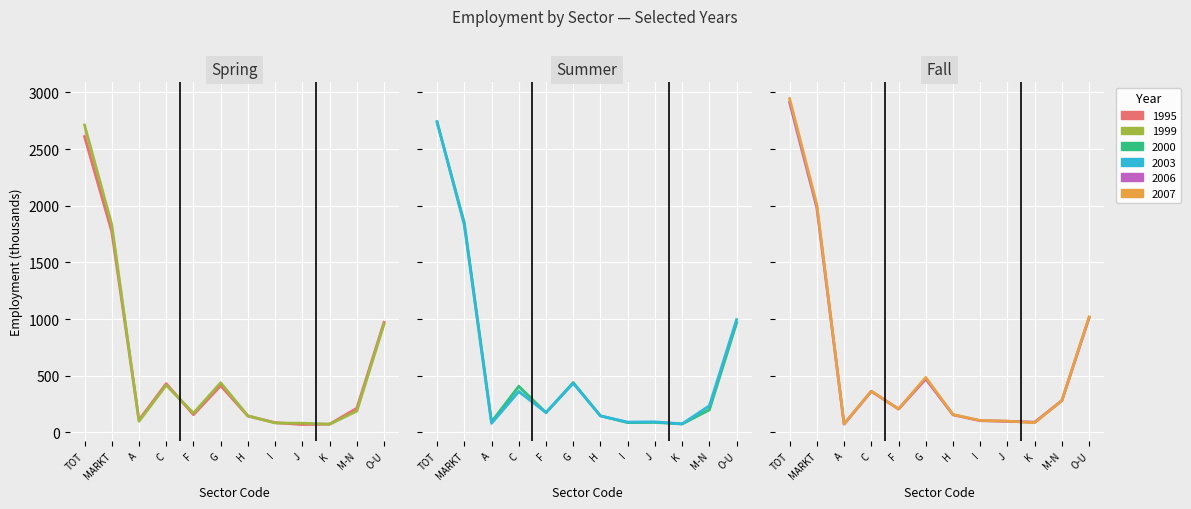

What is the difference between the EMP2006 values at C and A?

289